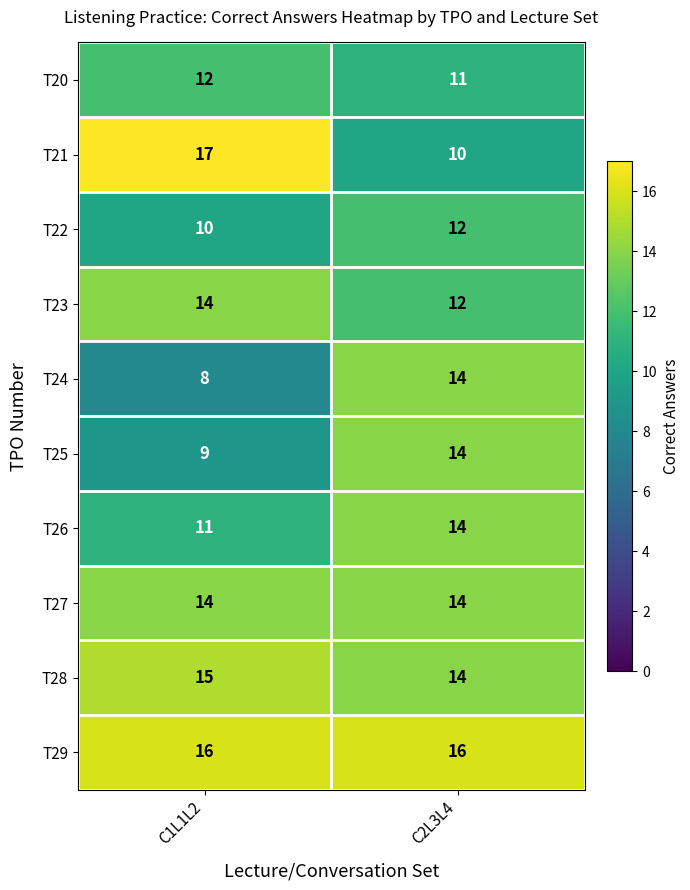

Reading left to right, transcribe all the data shown in this chart.

T20: C1L1L2=12	C2L3L4=11
T21: C1L1L2=17	C2L3L4=10
T22: C1L1L2=10	C2L3L4=12
T23: C1L1L2=14	C2L3L4=12
T24: C1L1L2=8	C2L3L4=14
T25: C1L1L2=9	C2L3L4=14
T26: C1L1L2=11	C2L3L4=14
T27: C1L1L2=14	C2L3L4=14
T28: C1L1L2=15	C2L3L4=14
T29: C1L1L2=16	C2L3L4=16